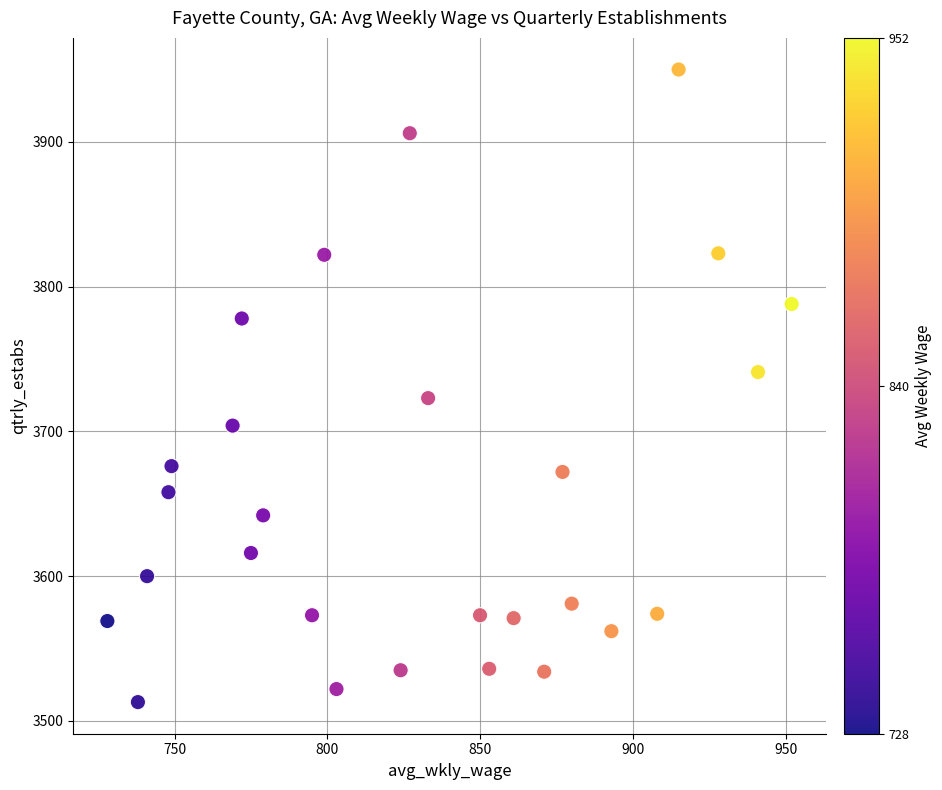

What is the range of Y values (max minus min)?

437